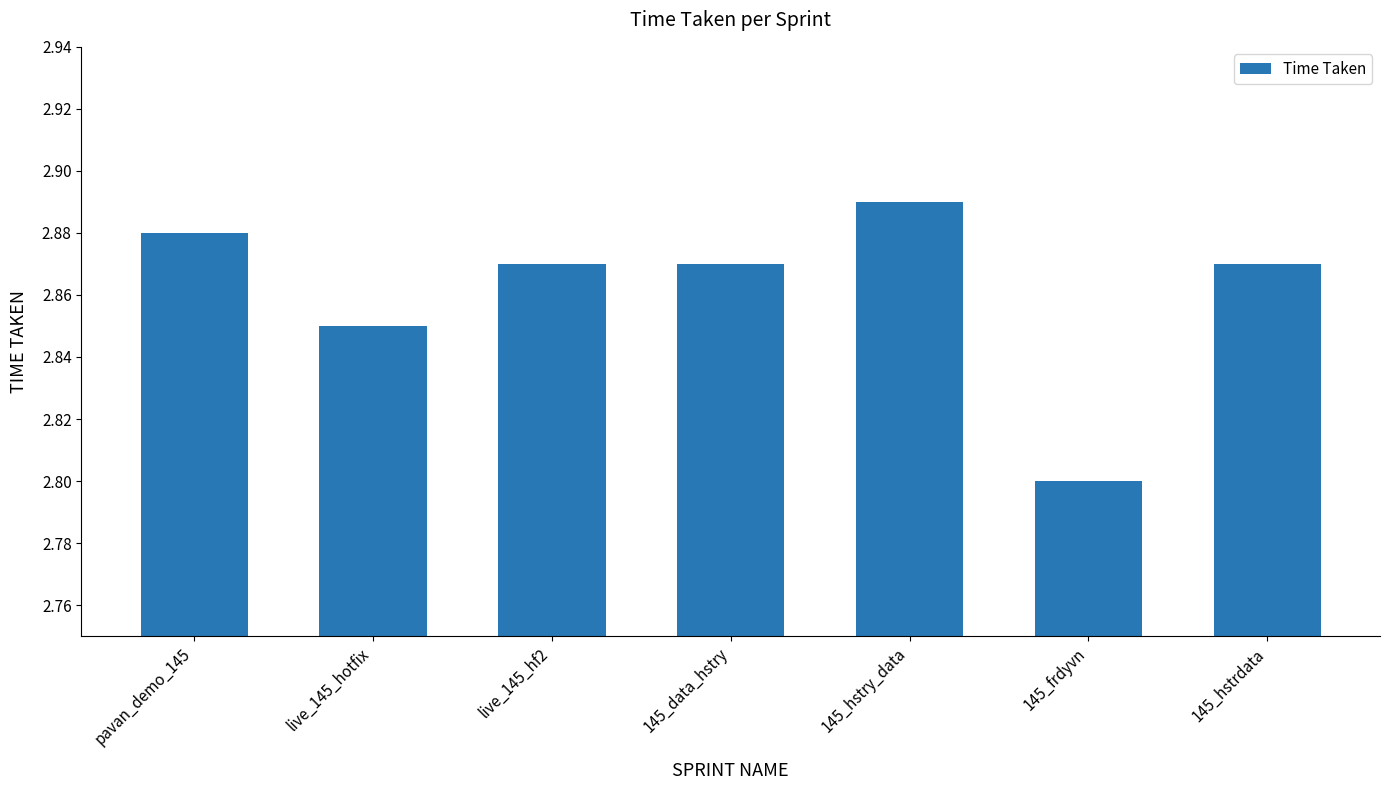

Is it true that the value at live_145_hotfix is 5.1?

False